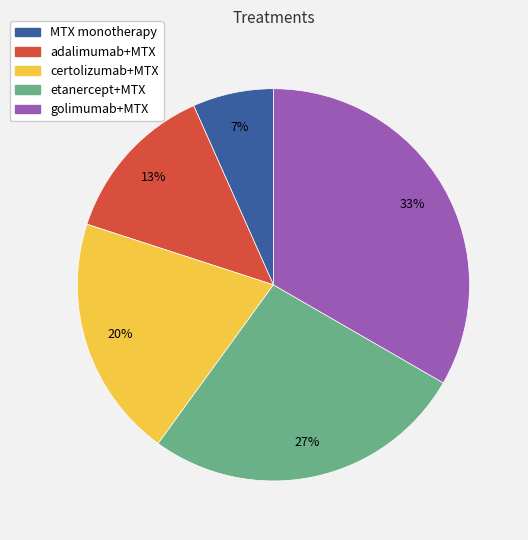

To the nearest percent, what percentage of the pie is MTX monotherapy?

7%